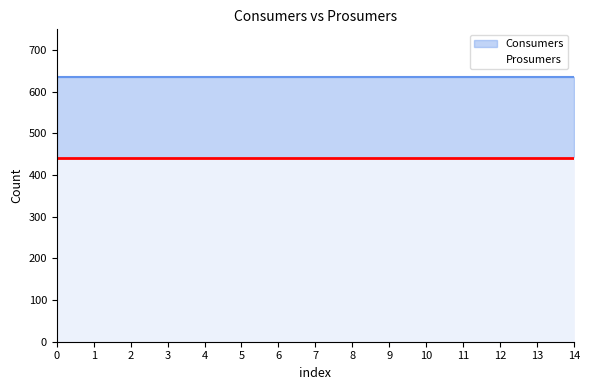

Rank the categories by Prosumers value from lowest to highest.

0, 1, 2, 3, 4, 5, 6, 7, 8, 9, 10, 11, 12, 13, 14